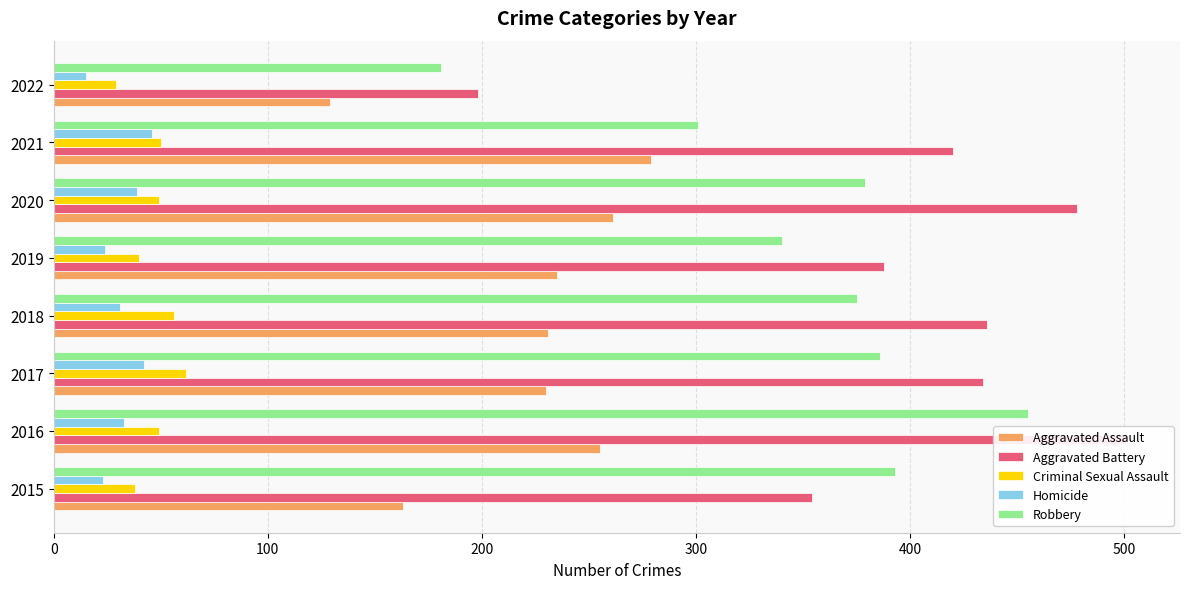

True or false: Homicide has a value of 65 at 2017.

False